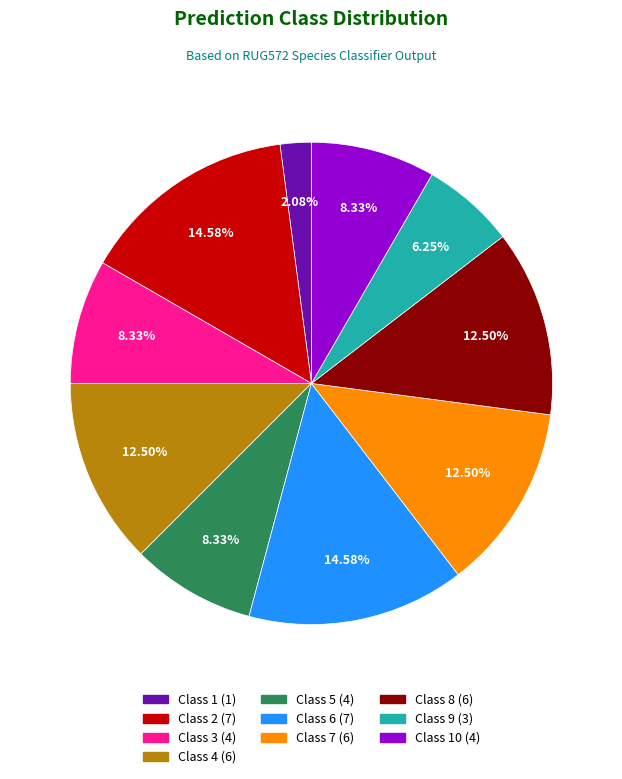

Is there any slice that represents more than half of the pie?

No